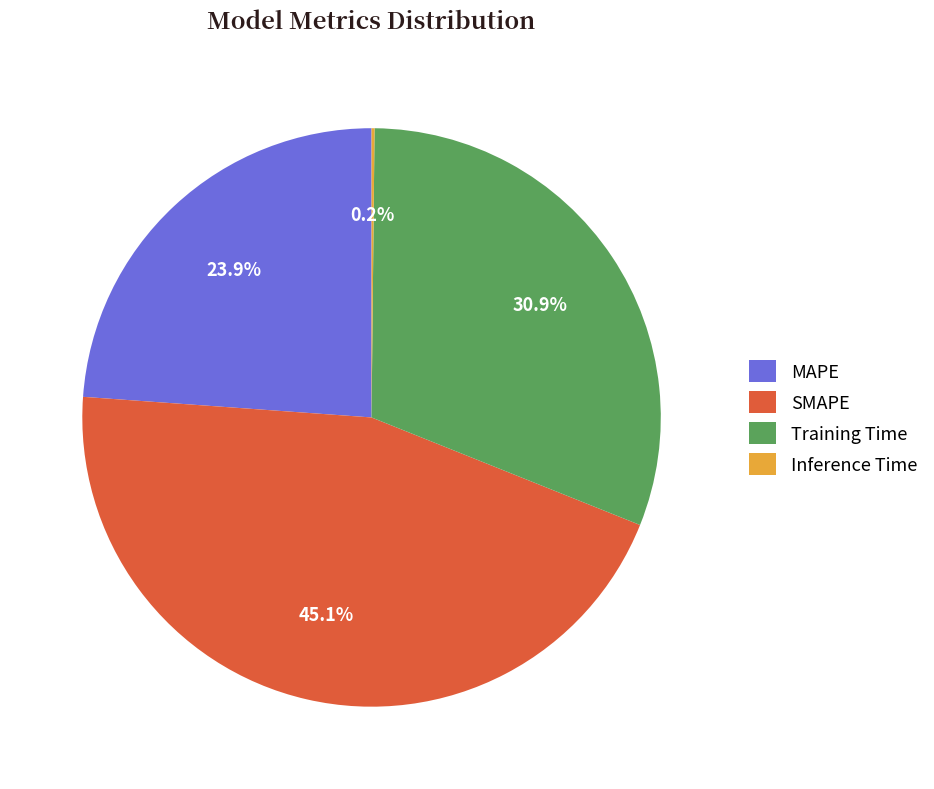

Do Training Time and SMAPE together represent more than half of the pie?

Yes